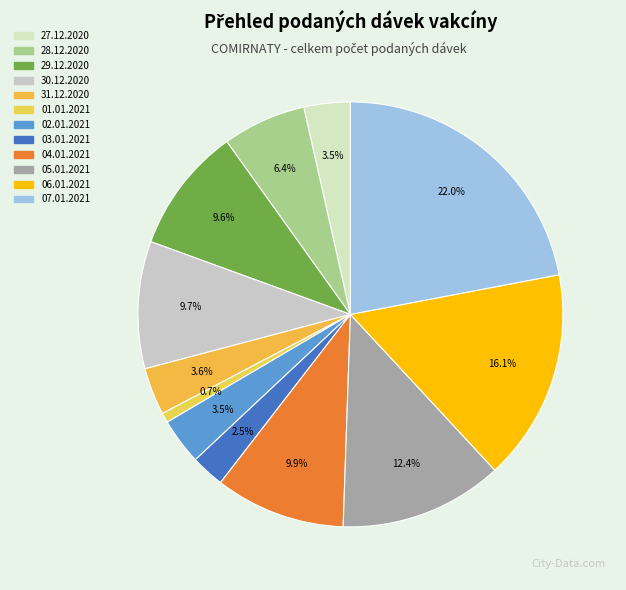

Do 30.12.2020 and 29.12.2020 together represent more than half of the pie?

No